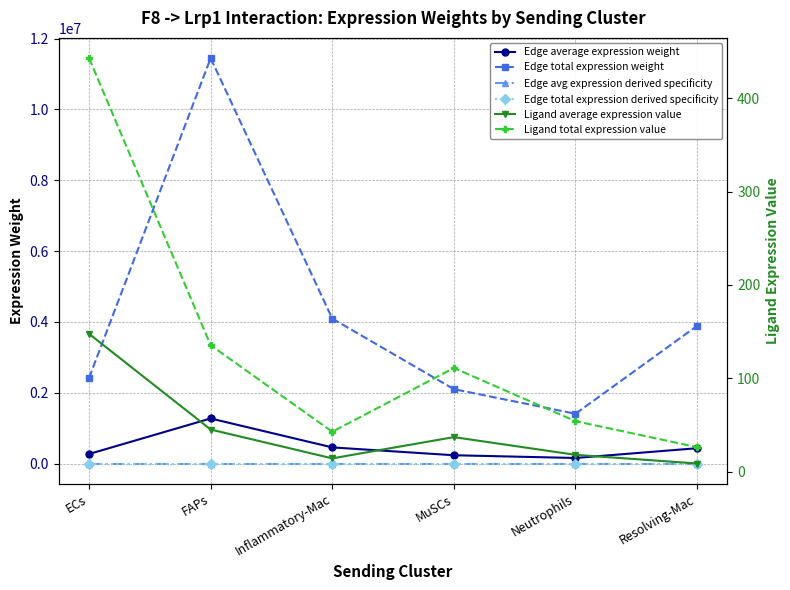

Reading left to right, transcribe all the data shown in this chart.

Edge average expression weight: 268598.4	1271917.3	454758.3	233336.4	156051.6	431891.3
Edge total expression weight: 2417385.4	11447255.3	4092824.8	2100027.3	1404464.1	3887021.6
Edge avg expression derived specificity: 0.0	0.0	0.0	0.0	0.0	0.0
Edge total expression derived specificity: 0.0	0.0	0.0	0.0	0.0	0.0
Ligand average expression value: 147.7	45.2	14.3	37.0	18.0	8.8
Ligand total expression value: 443.0	135.5	42.8	111.1	54.1	26.3